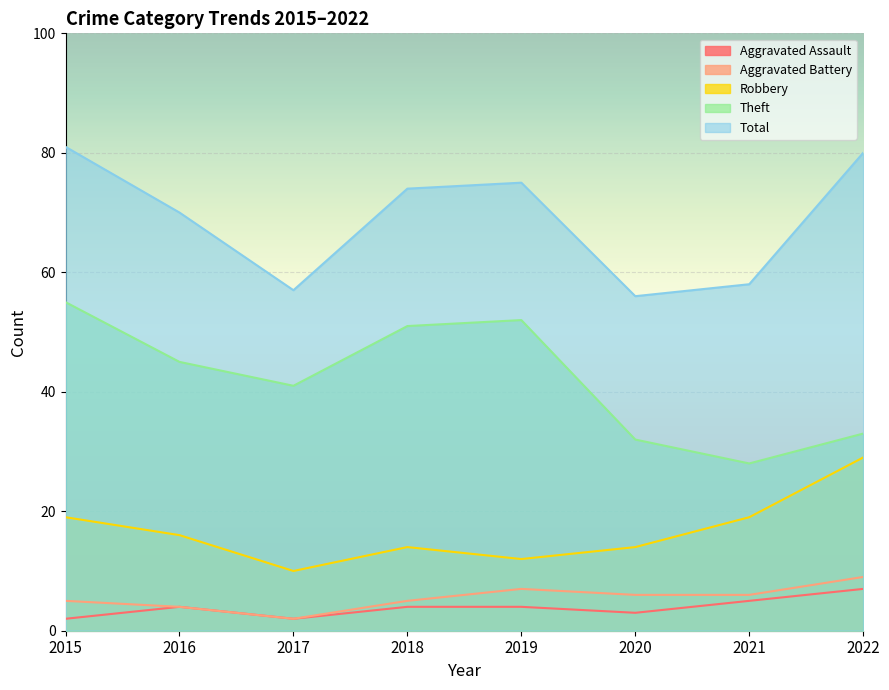

Where is the first local minimum for Total?

2017